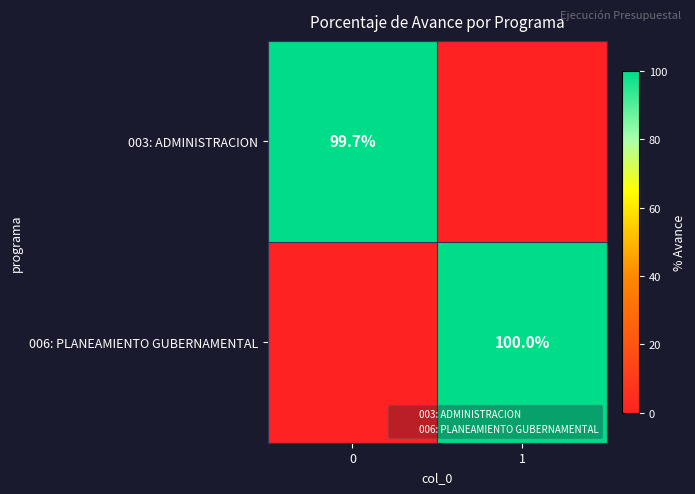

Rank the categories by 006: PLANEAMIENTO GUBERNAMENTAL value from lowest to highest.

0, 1